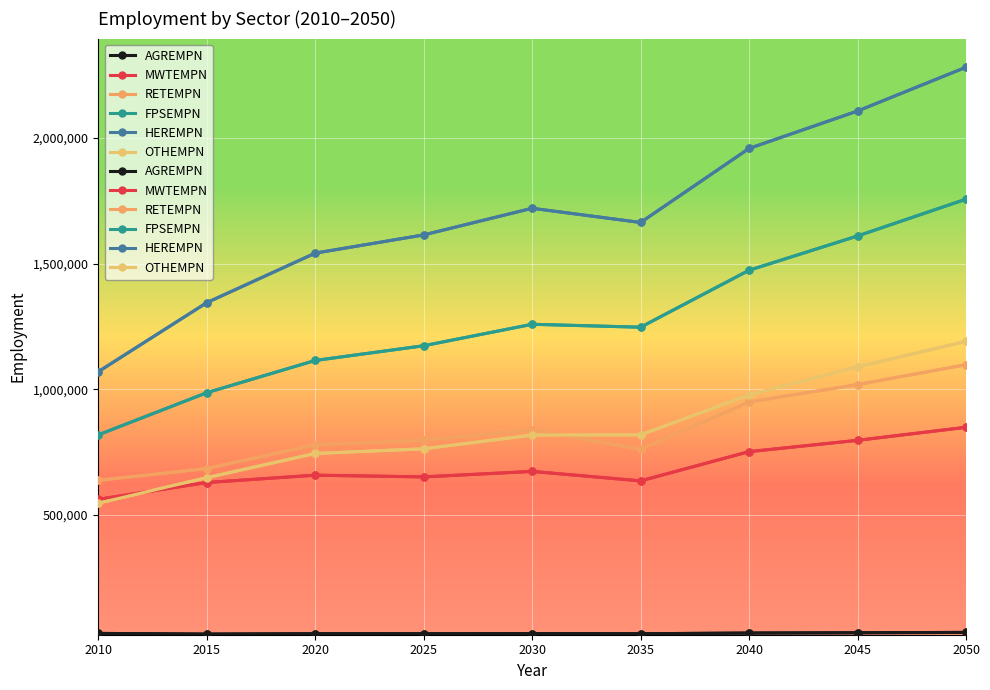

What is the difference between the MWTEMPN values at 2050 and 2010?

286717